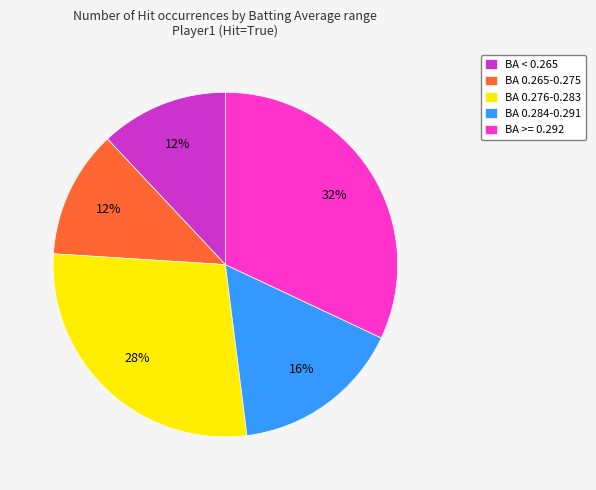

To the nearest percent, what is the difference between the BA 0.276-0.283 and BA 0.284-0.291 slice percentages?

12%